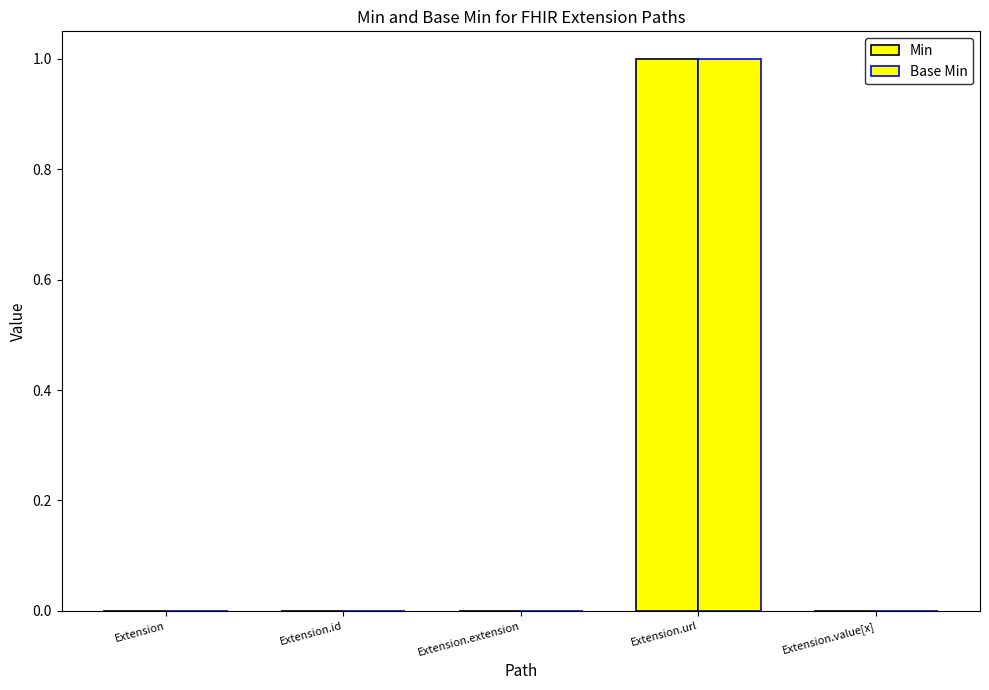

Reading left to right, transcribe all the data shown in this chart.

Min: 0	0	0	1	0
Base Min: 0	0	0	1	0